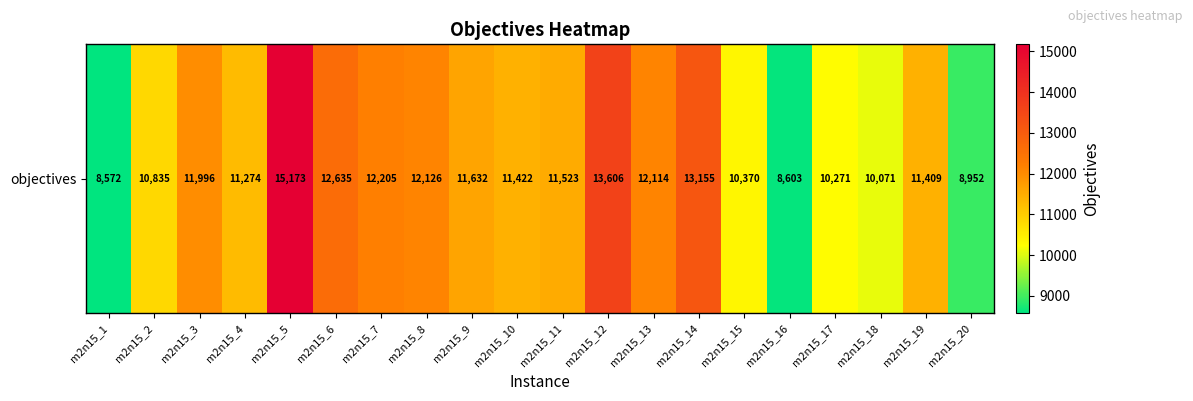

How many data points does each series have?

20